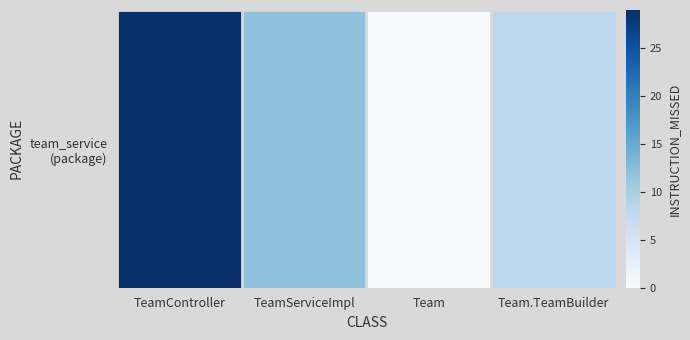

Rank the categories by value from highest to lowest.

TeamController, TeamServiceImpl, Team.TeamBuilder, Team